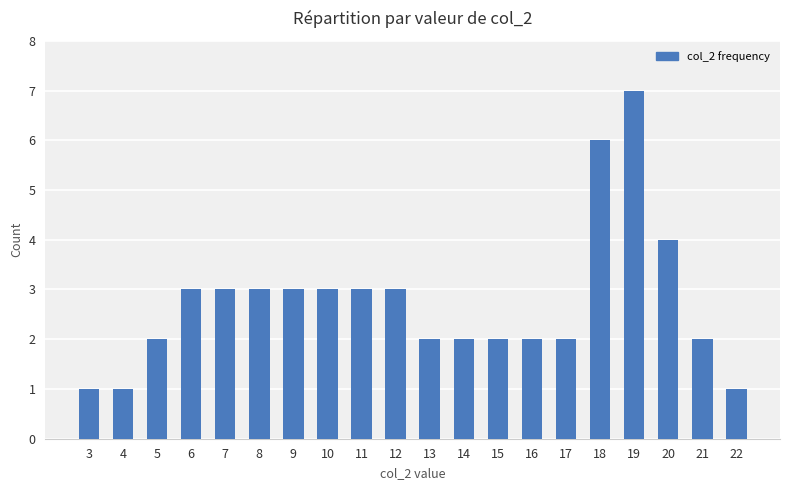

What is the maximum value shown in the chart?

7